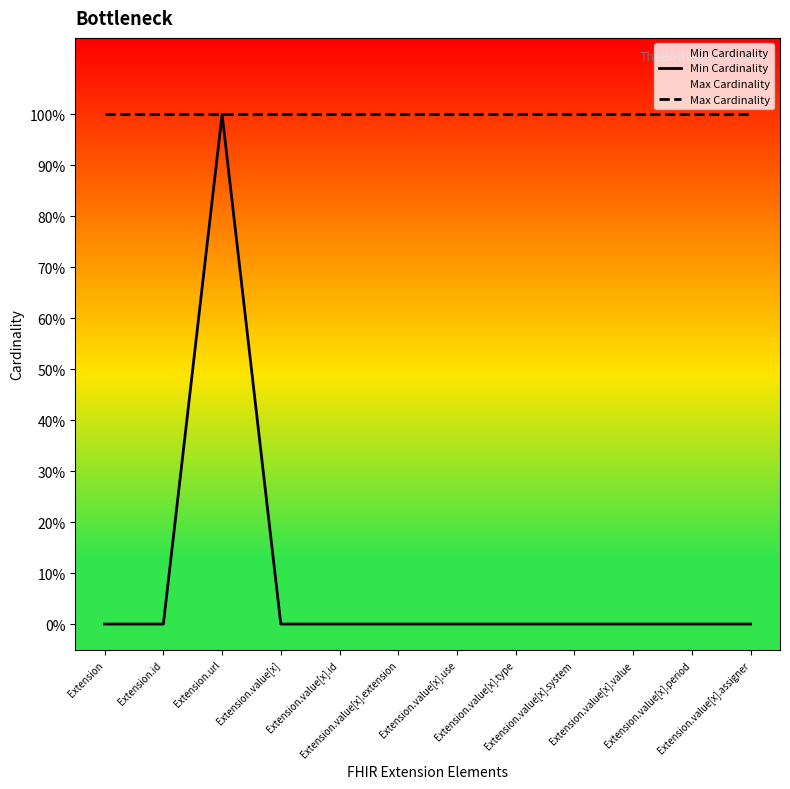

Rank the series by their average value, from lowest to highest.

Min Cardinality, Max Cardinality